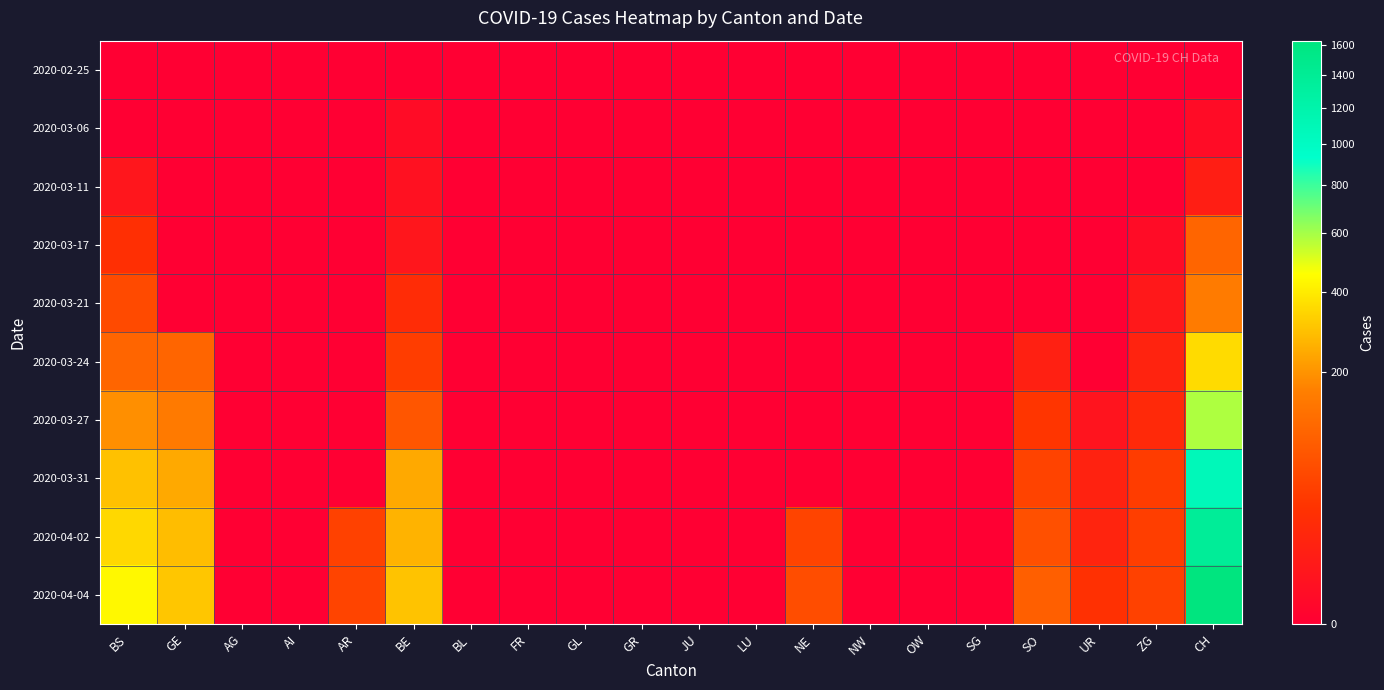

What is the spread (max minus min) of values at BE?

298